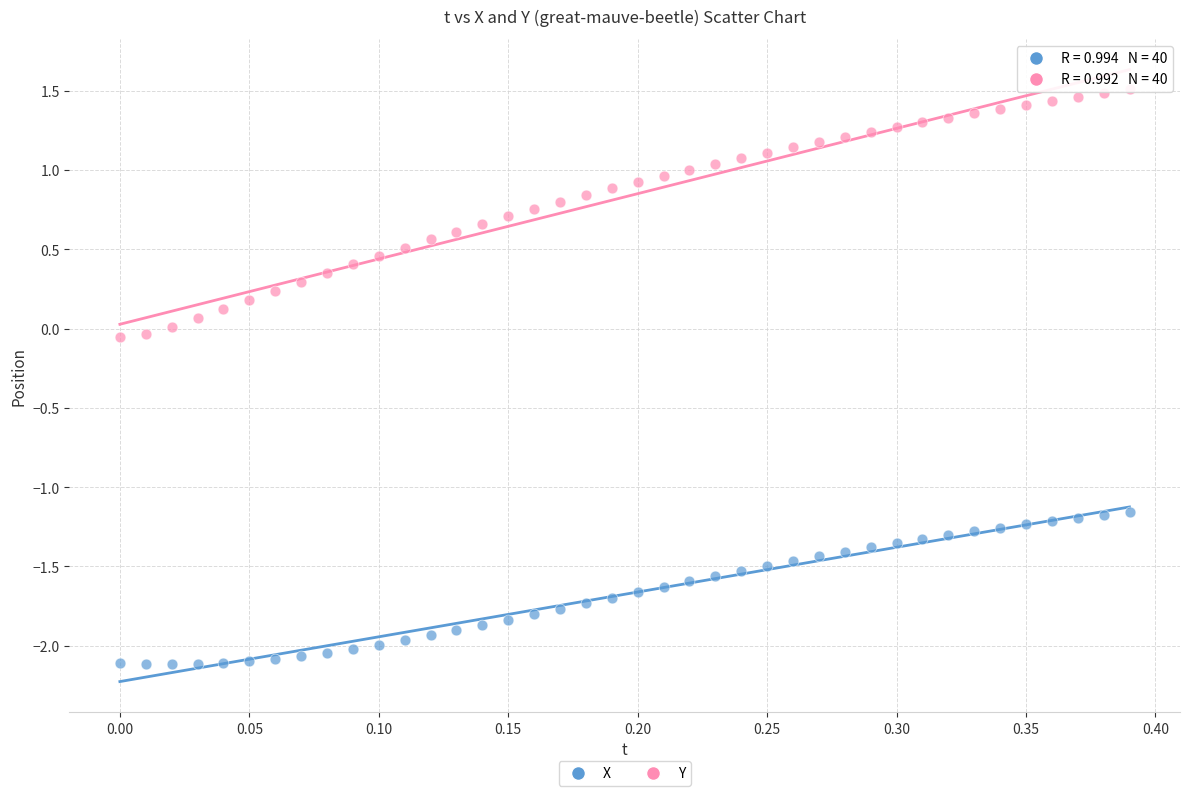

Across all data points, what is the range of Y values (max minus min)?

3.6